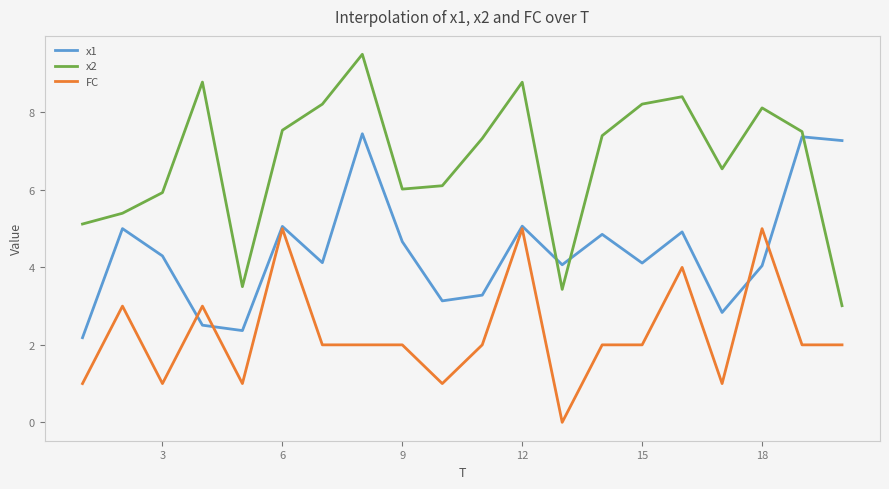

What is the average value of the x1 series?

4.4